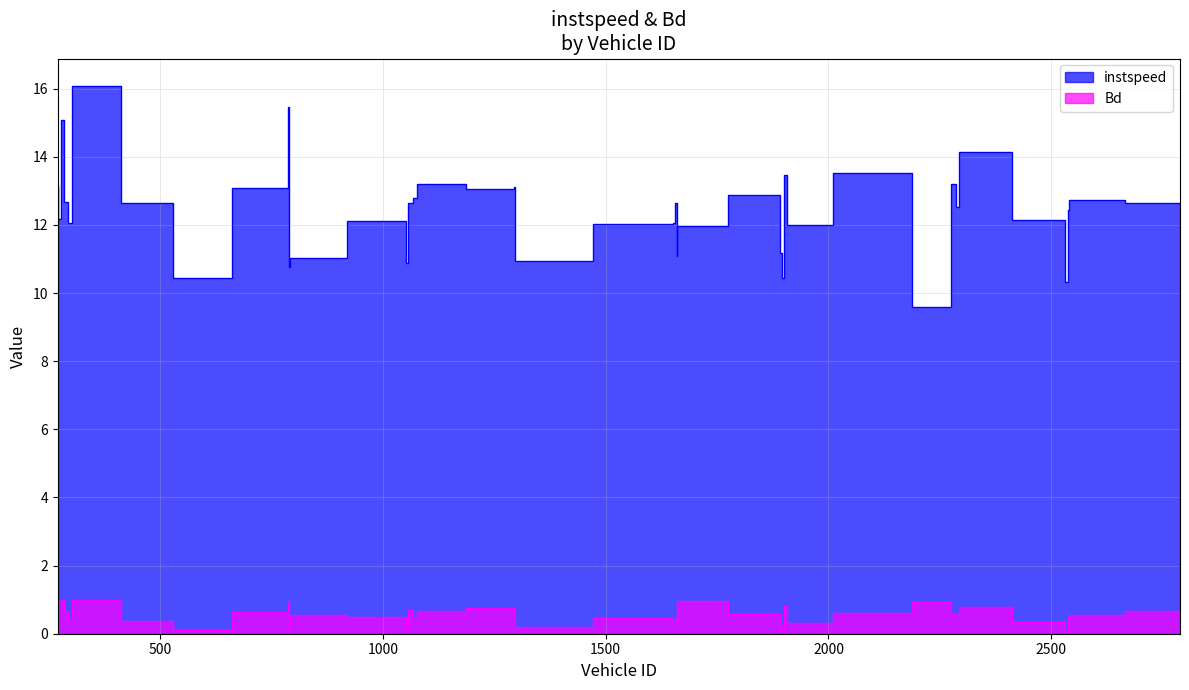

What value does the instspeed series have at 1054.0?

10.9